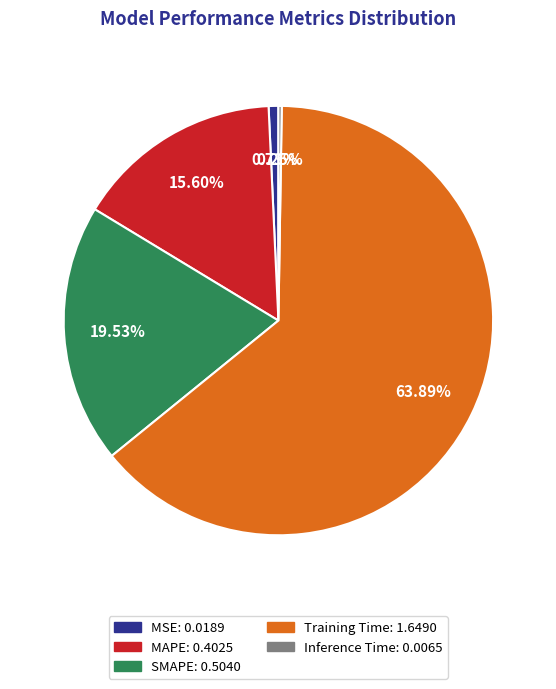

Combined, do MSE and Training Time account for over 50%?

Yes